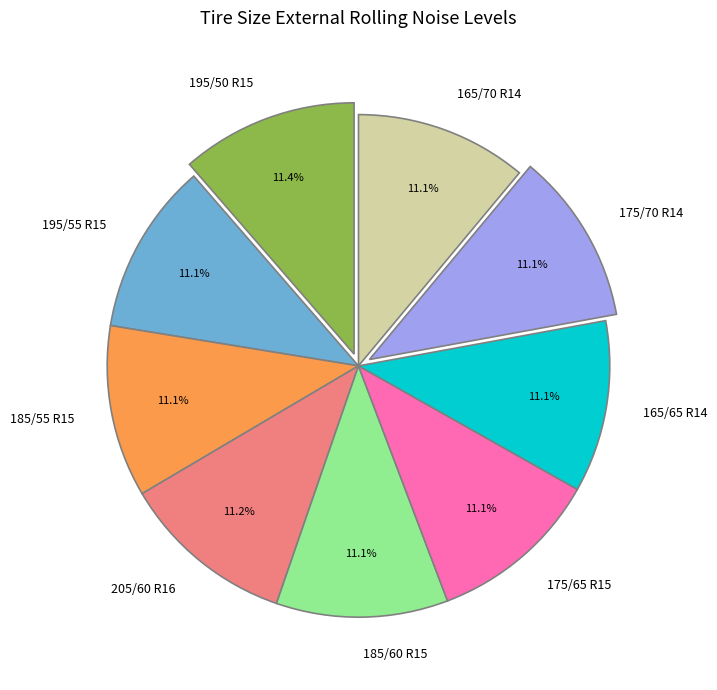

Do 175/70 R14 and 175/65 R15 together represent more than half of the pie?

No